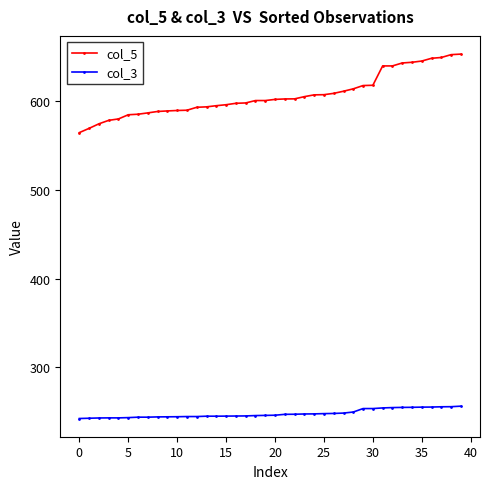

Which series has the largest total across all categories?

col_5